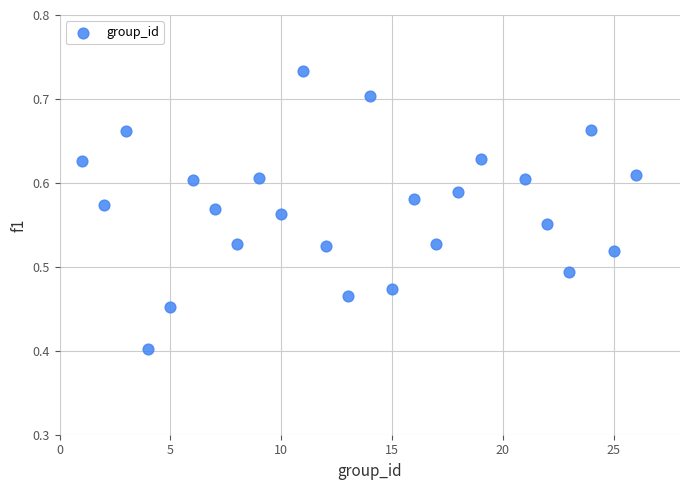

What Y value in the scatter plot is closest to 0?

0.4